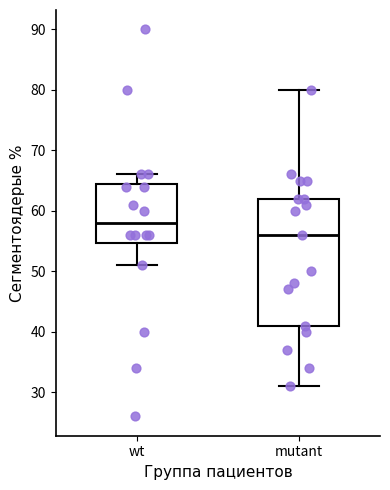

Reading left to right, transcribe this box plot: for each box, give where its median line is, the range the box spans, and where its two whiskers end, as read against the y-axis. The values are not printed on the chart, so give them approximately, as read against the axis.

wt: median 58, box 55 to 65, whiskers 51 to 66
mutant: median 56, box 41 to 62, whiskers 31 to 80